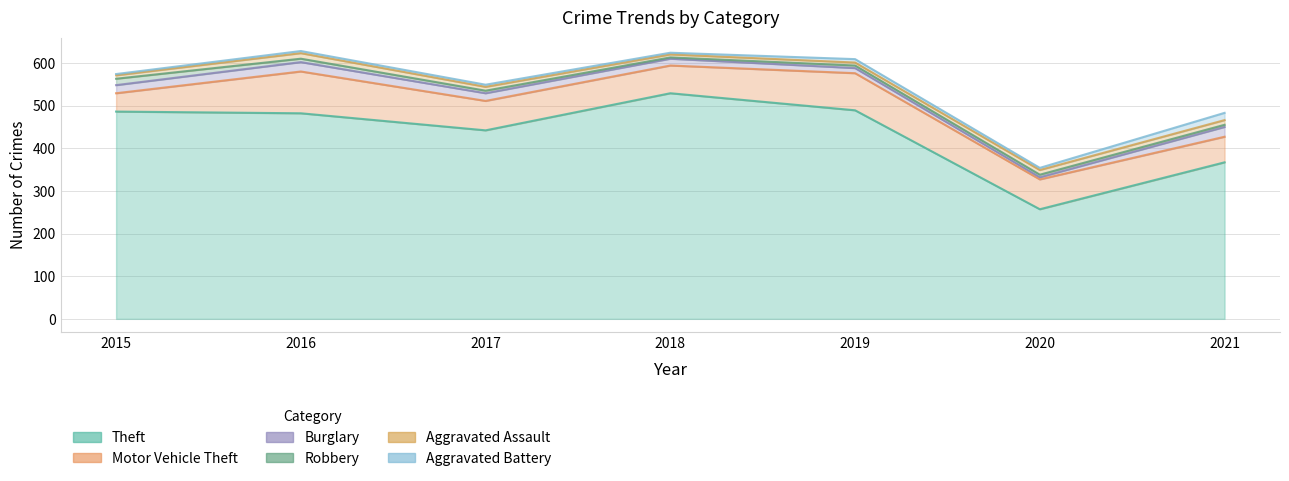

What is the sum of the Aggravated Assault values at 2017 and 2021?

20